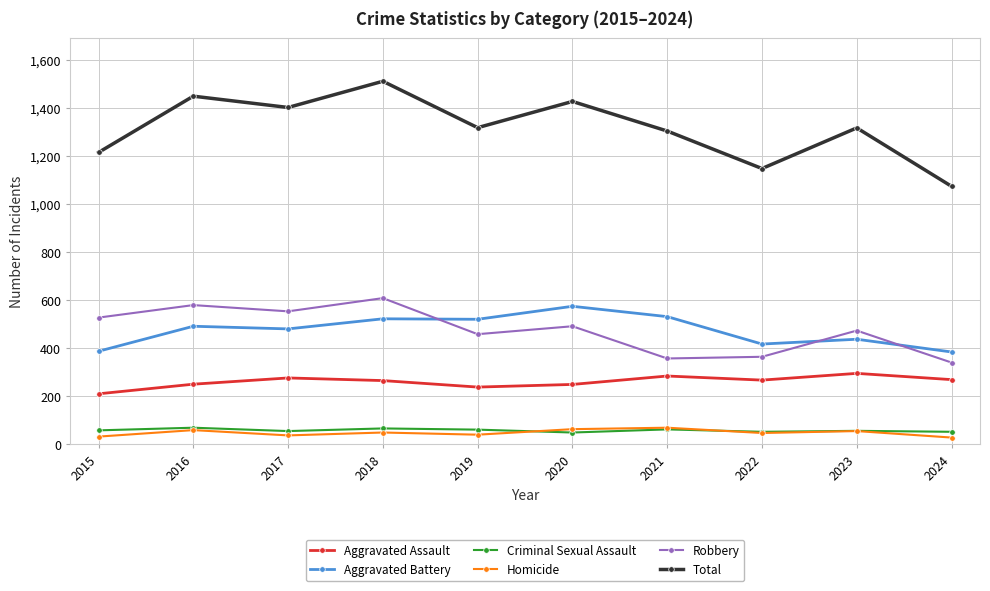

What is the difference between the maximum and second lowest values in the Aggravated Assault series?

57